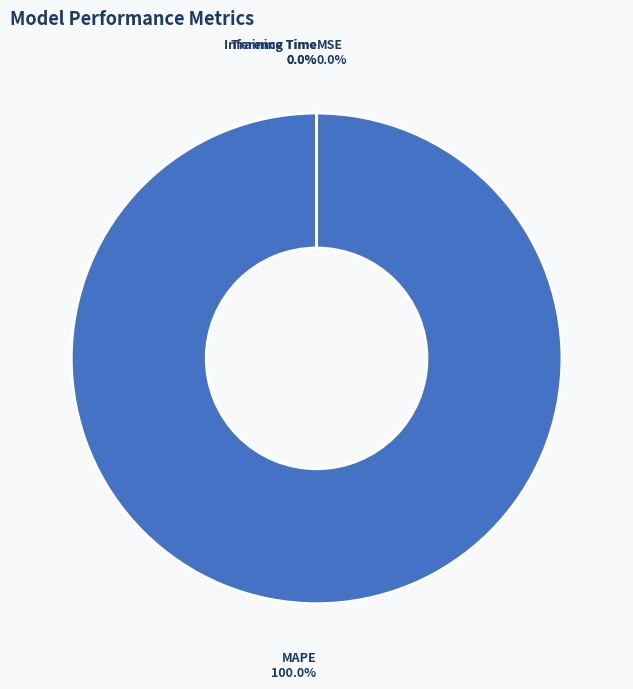

Which category accounts for the majority?

MAPE